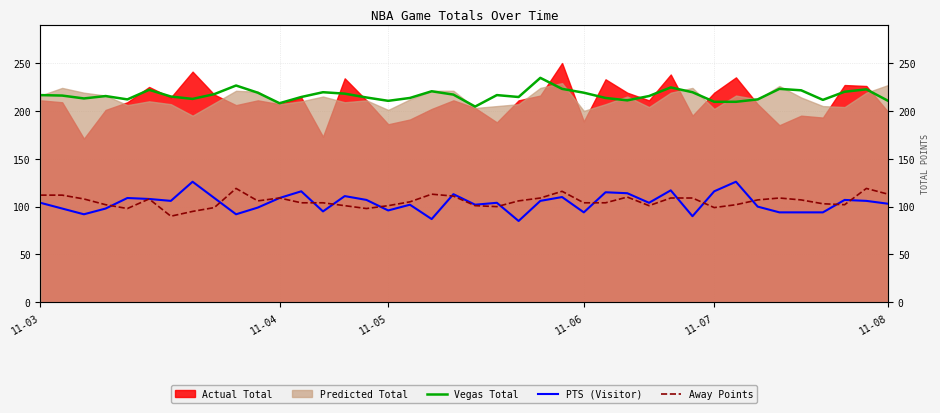

How many times do PTS (Visitor) and Away Points cross each other?

13